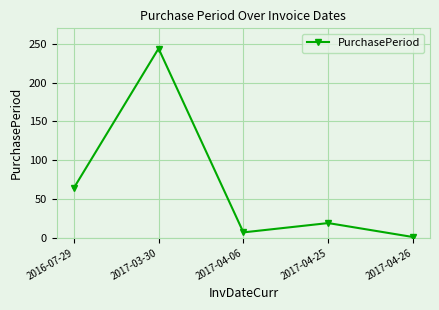

Which label corresponds to the largest value in the chart?

2017-03-30